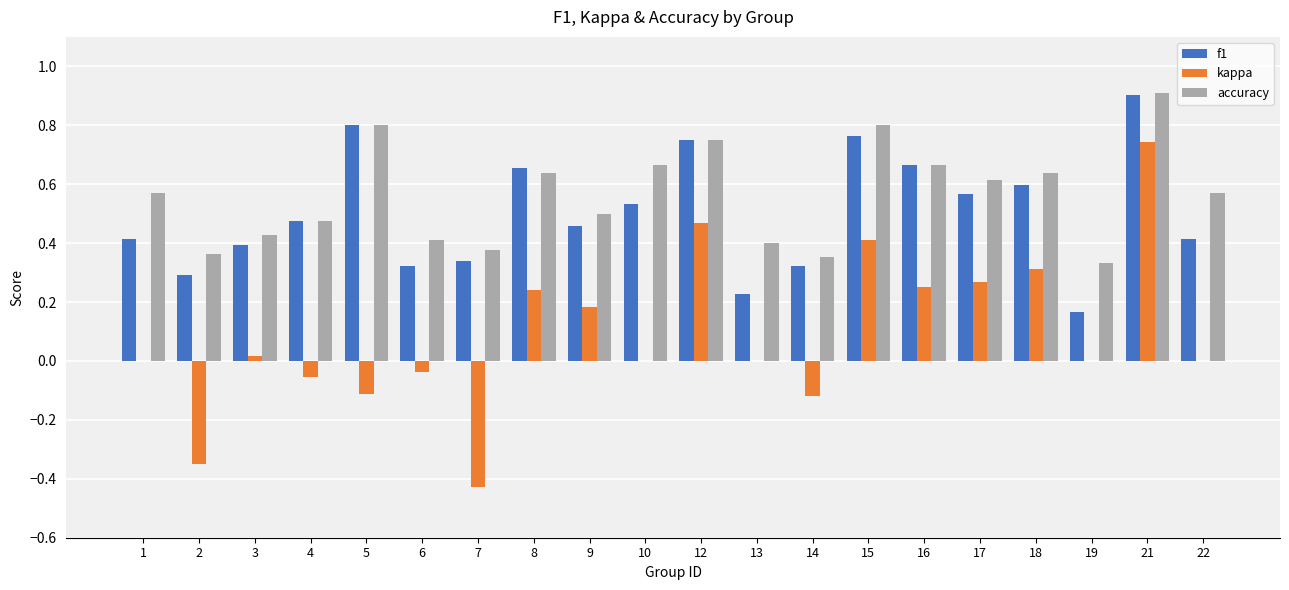

The kappa series shows 0.0 at 3. True or false?

True